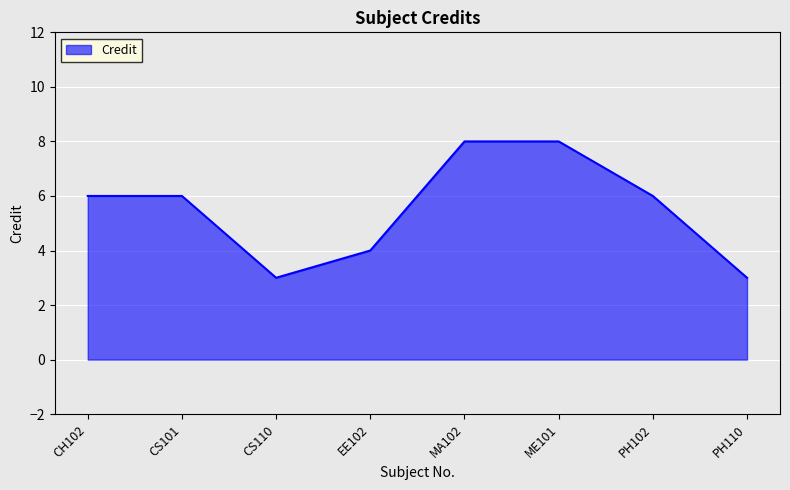

What is the approximate value at ME101?

8